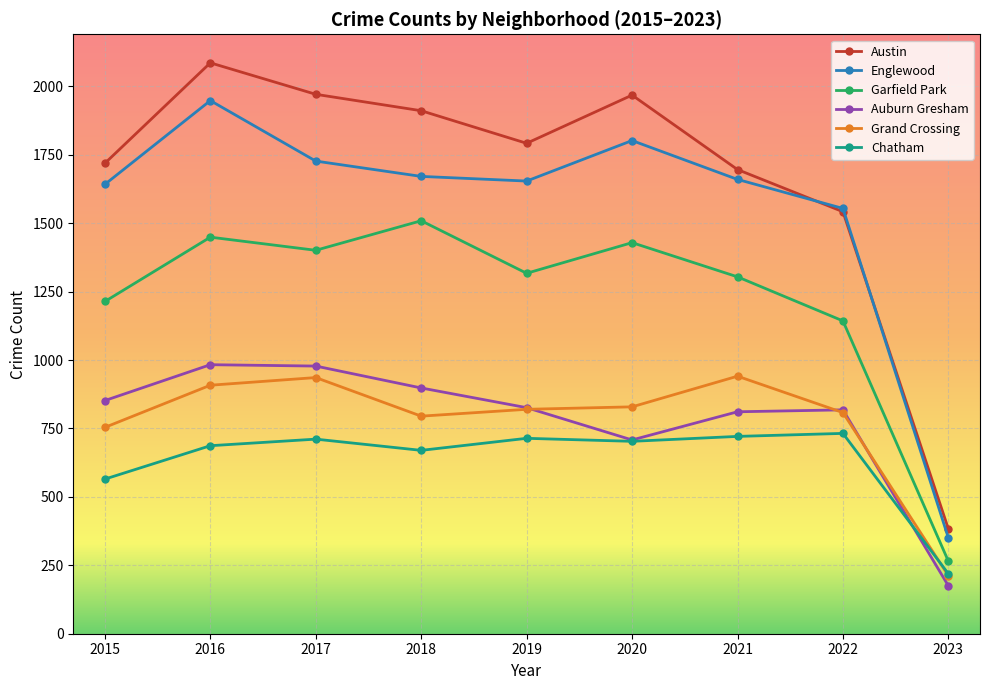

Which series has the largest total across all categories?

Austin